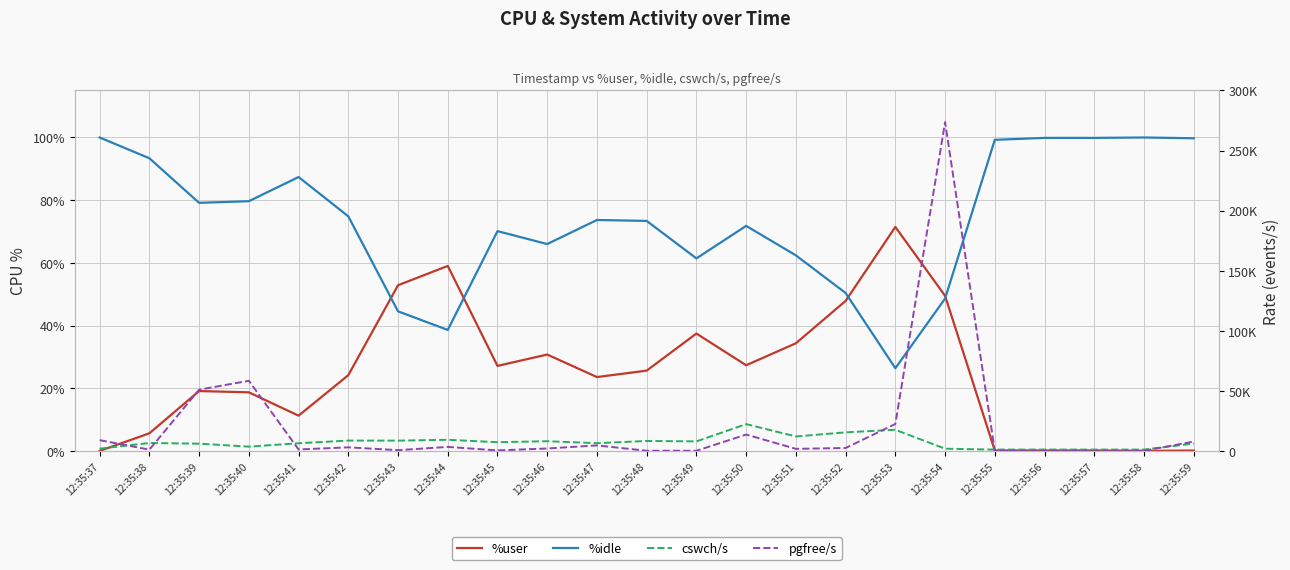

How many interior local valleys does the cswch/s series have?

8